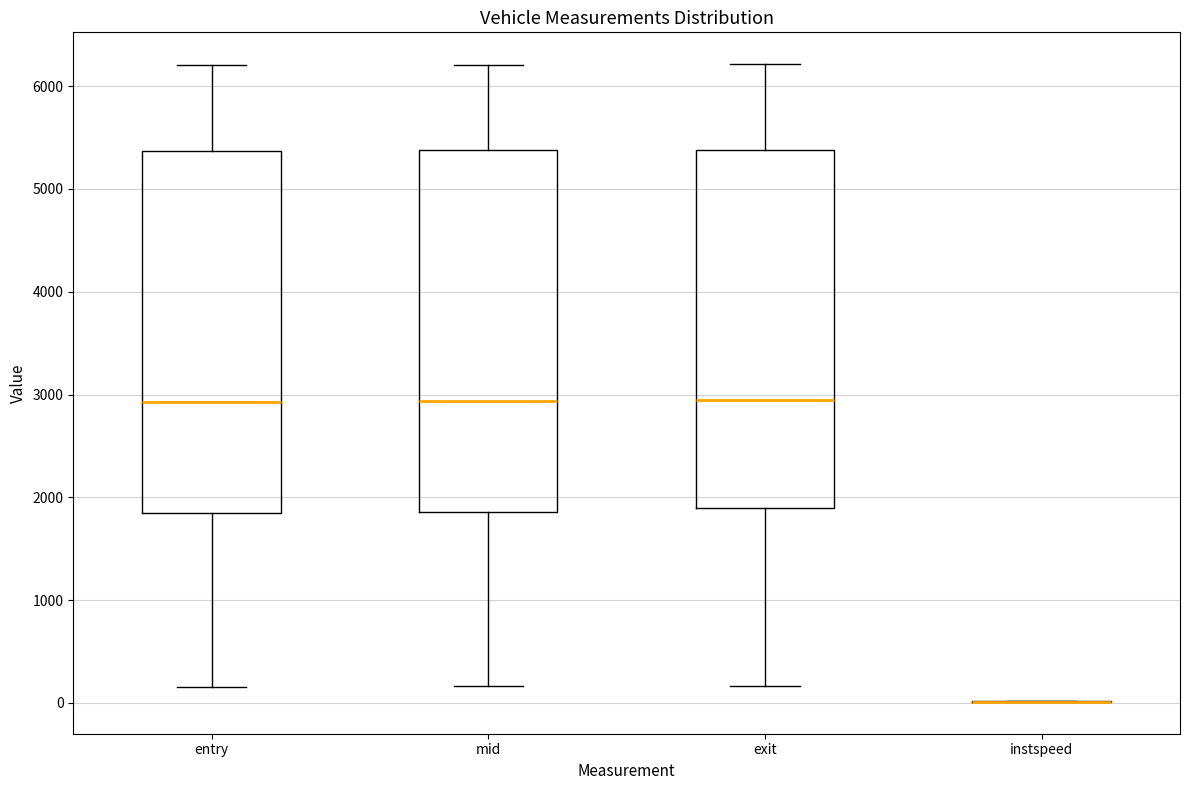

Reading left to right, read every box against the y-axis: the position of its median line, the range the box covers, and the ends of its whiskers. The values are not printed on the chart, so give them approximately, as read against the axis.

entry: median 2900, box 1800 to 5400, whiskers 200 to 6200
mid: median 2900, box 1900 to 5400, whiskers 200 to 6200
exit: median 2900, box 1900 to 5400, whiskers 200 to 6200
instspeed: box collapsed to a line at 0, whiskers 0 to 0